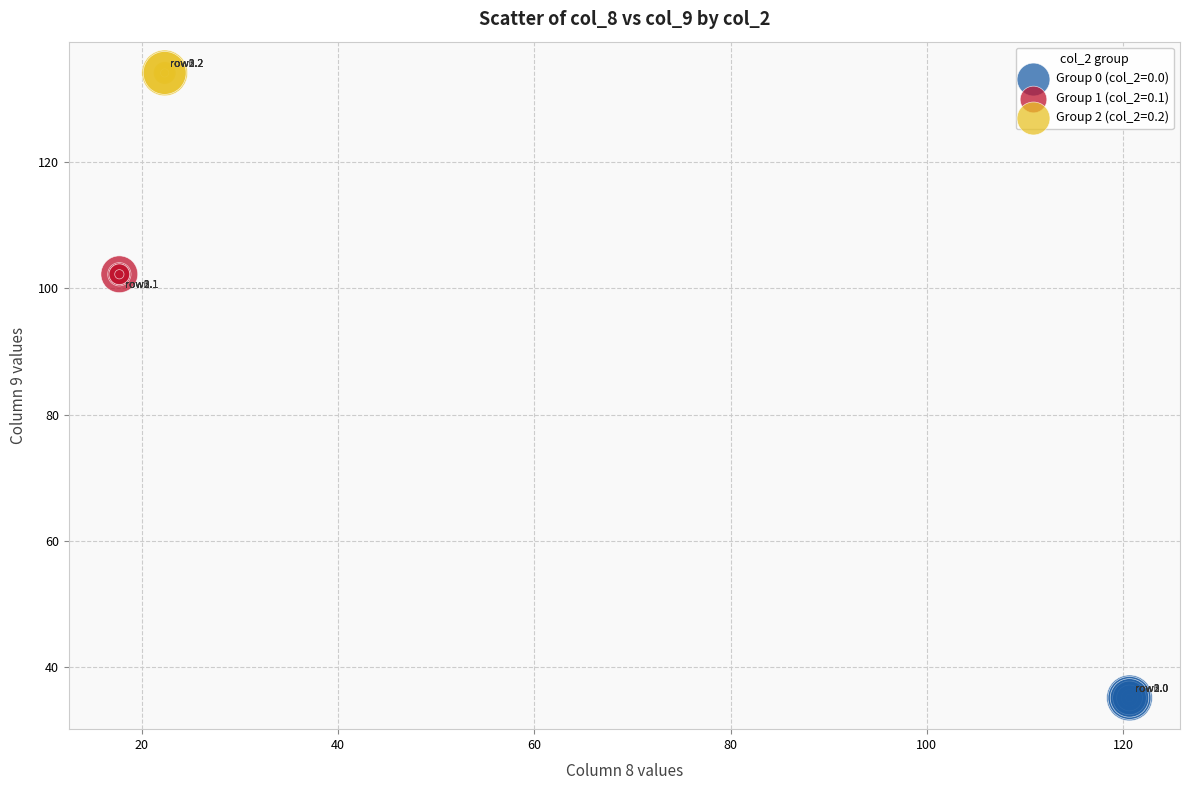

Which series contains the lowest Y value?

Group 0 (col_2=0.0)